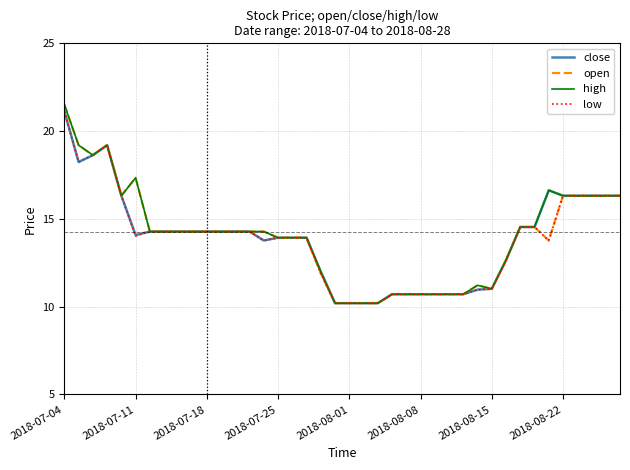

What is the maximum value shown in the chart?

21.5